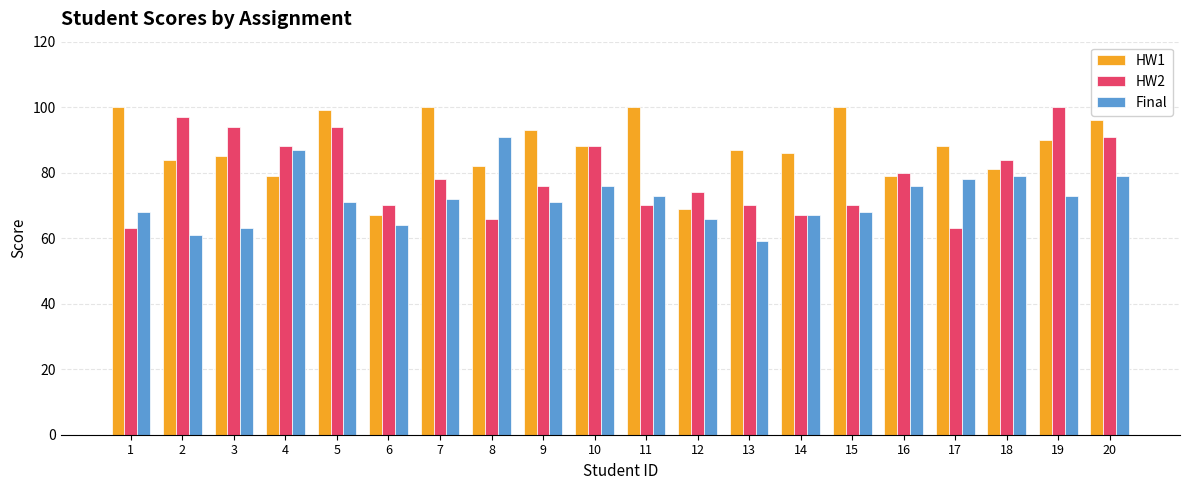

Which series has the largest total across all categories?

HW1